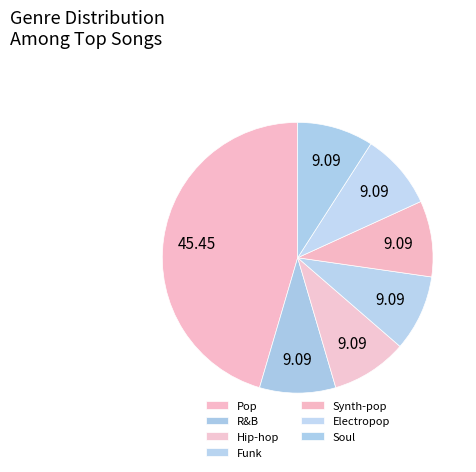

How many segments does this pie chart have?

7